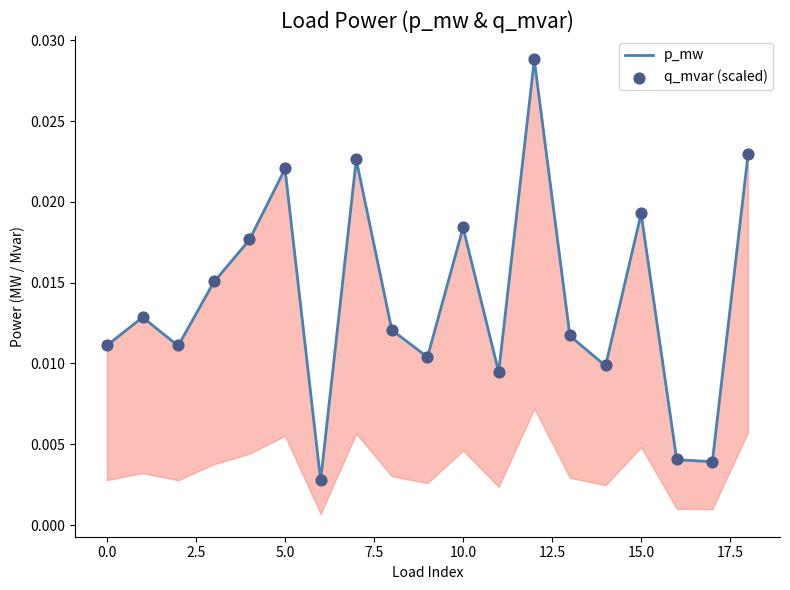

Which series has the largest total across all categories?

q_mvar (scaled)